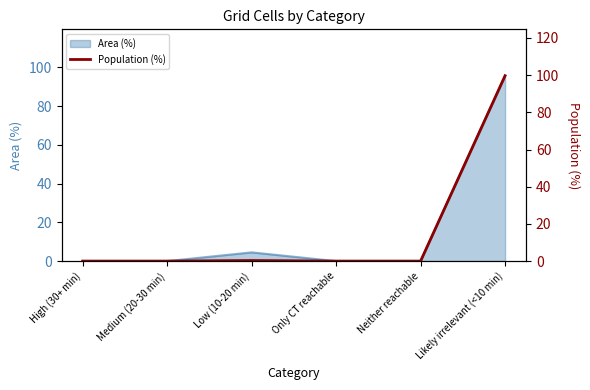

The value of Area (%) at Neither reachable is 0.0. True or false?

True